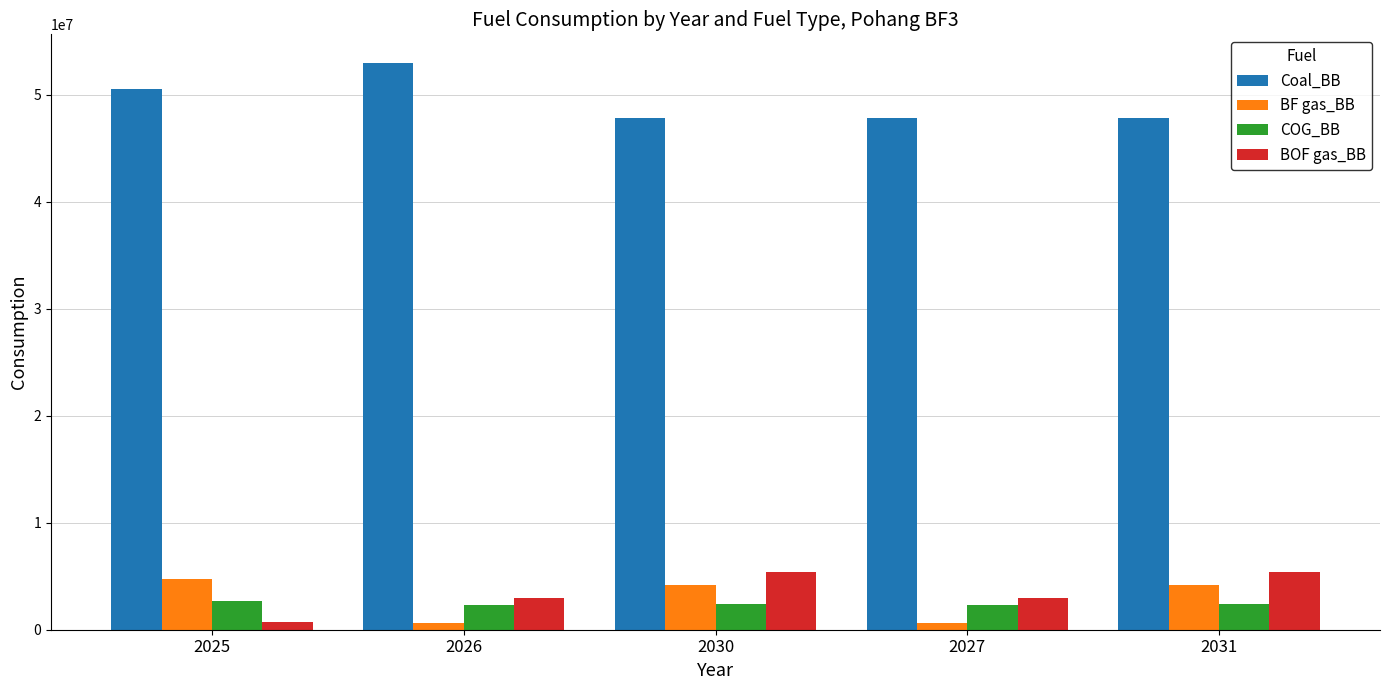

What is the average value of the BF gas_BB series?

2856156.4